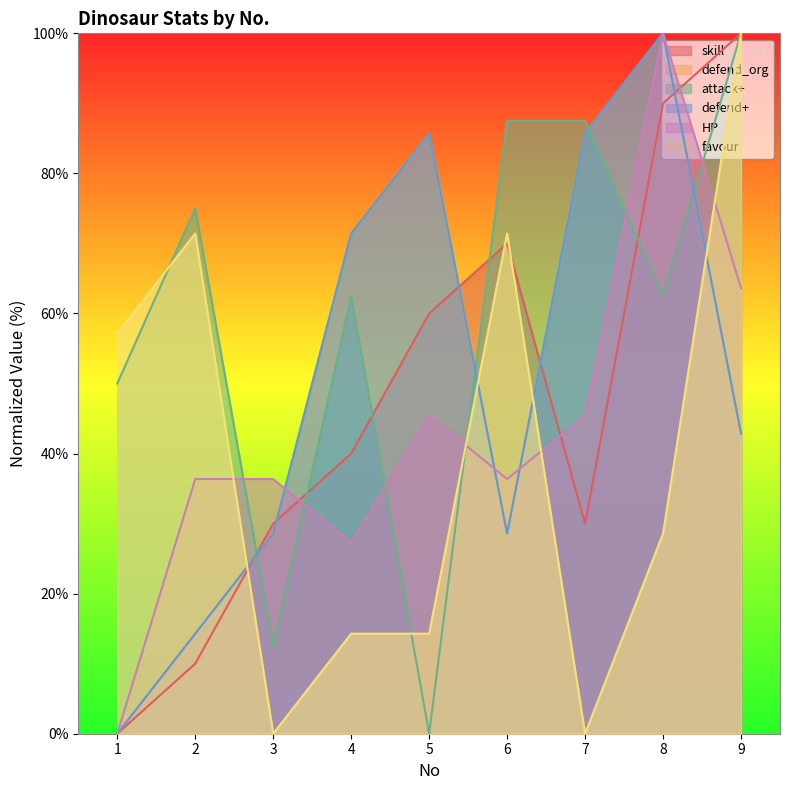

What are all the series names shown in the legend?

skill, defend_org, attack+, defend+, HP, favour